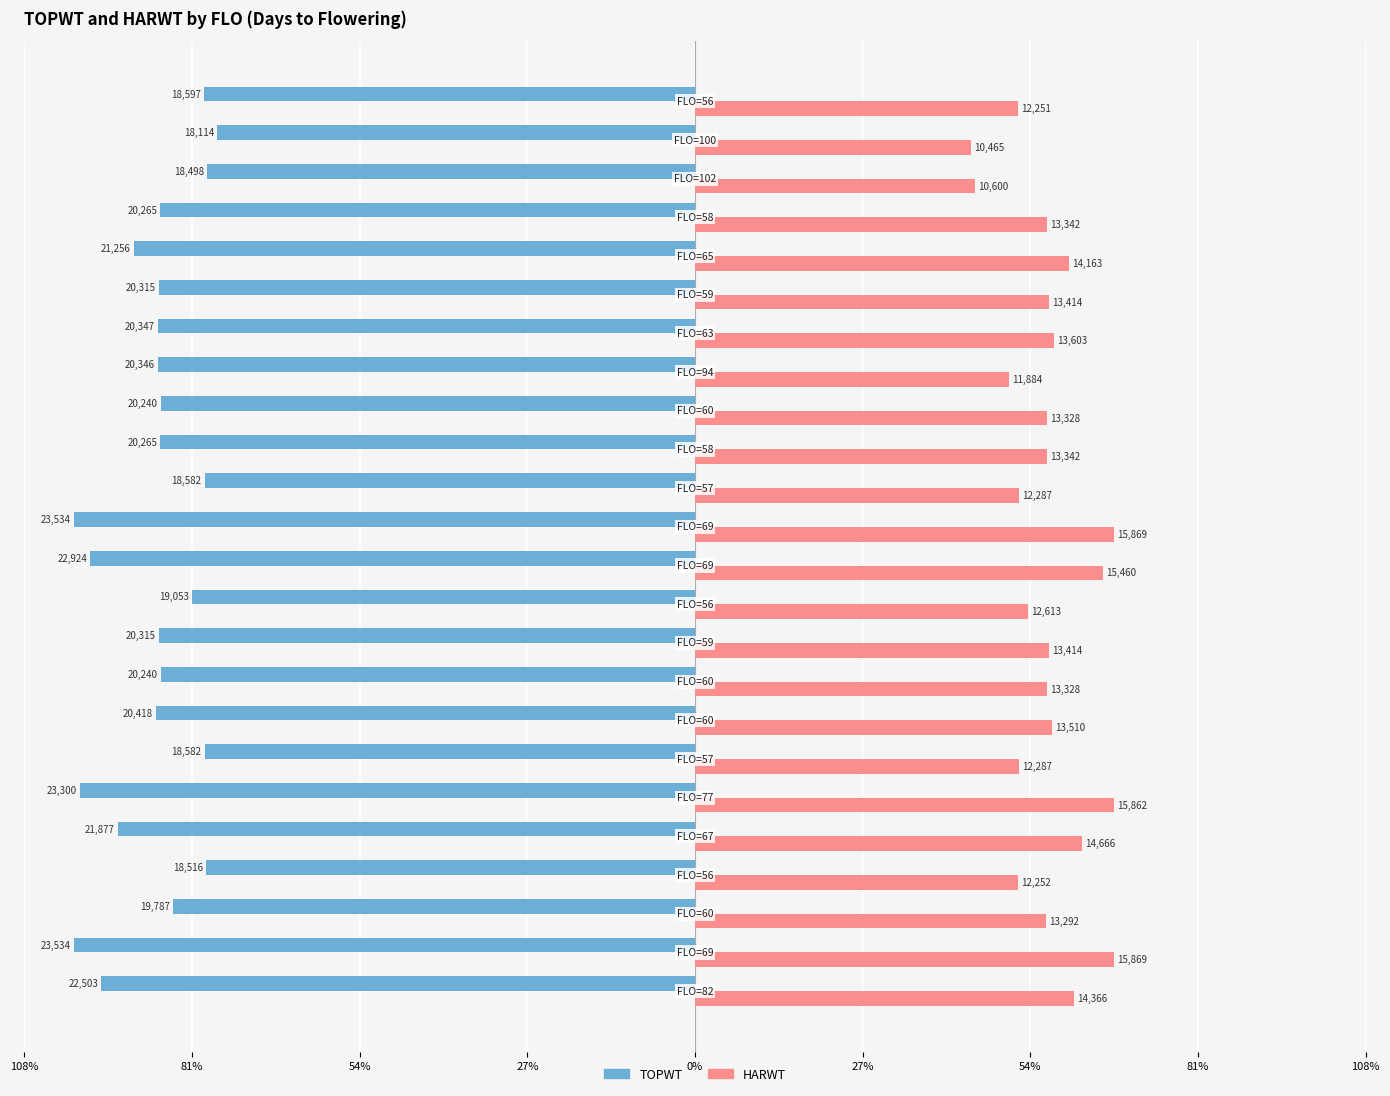

What are all the series names shown in the legend?

TOPWT, HARWT